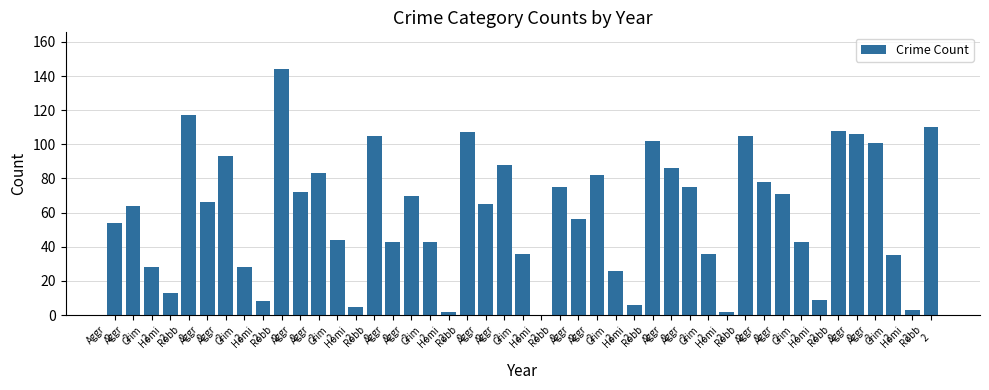

Reading left to right, extract all data points from this chart.

Aggravated Assault: 54	66	72	43	65	56	86	78	106
Aggravated Battery: 64	93	83	70	88	82	75	71	101
Criminal Sexual Assault: 28	28	44	43	36	26	36	43	35
Homicide: 13	8	5	2	0	6	2	9	3
Robbery: 117	144	105	107	75	102	105	108	110